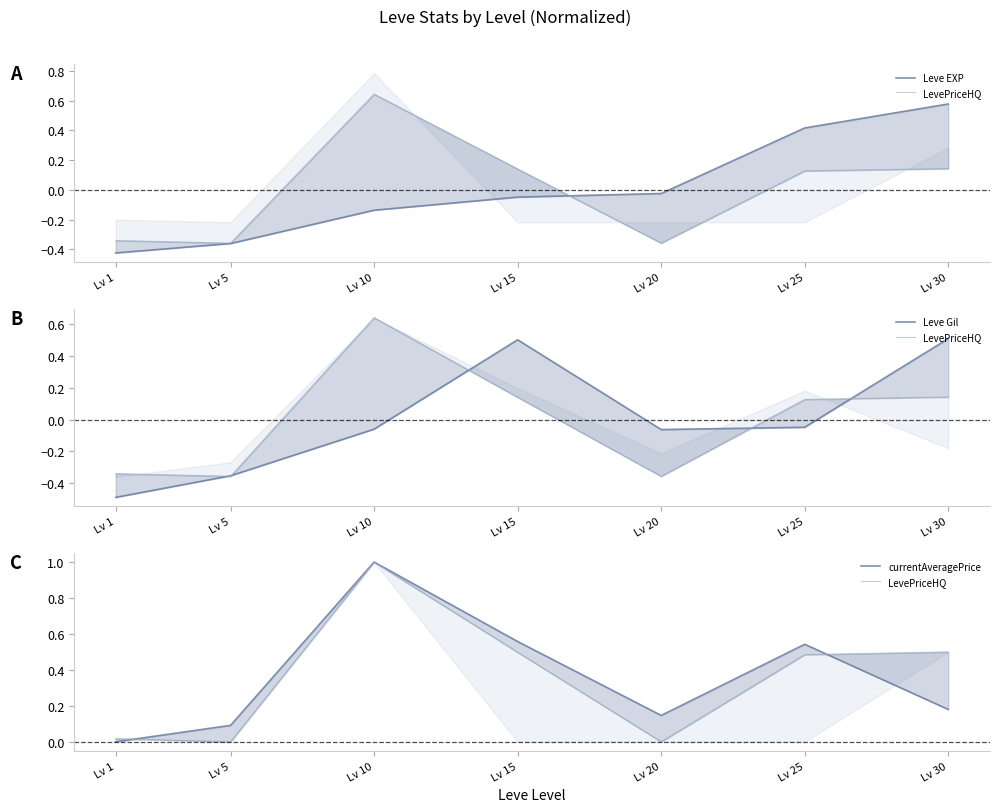

Which category has the highest value across all series?

Lv 10